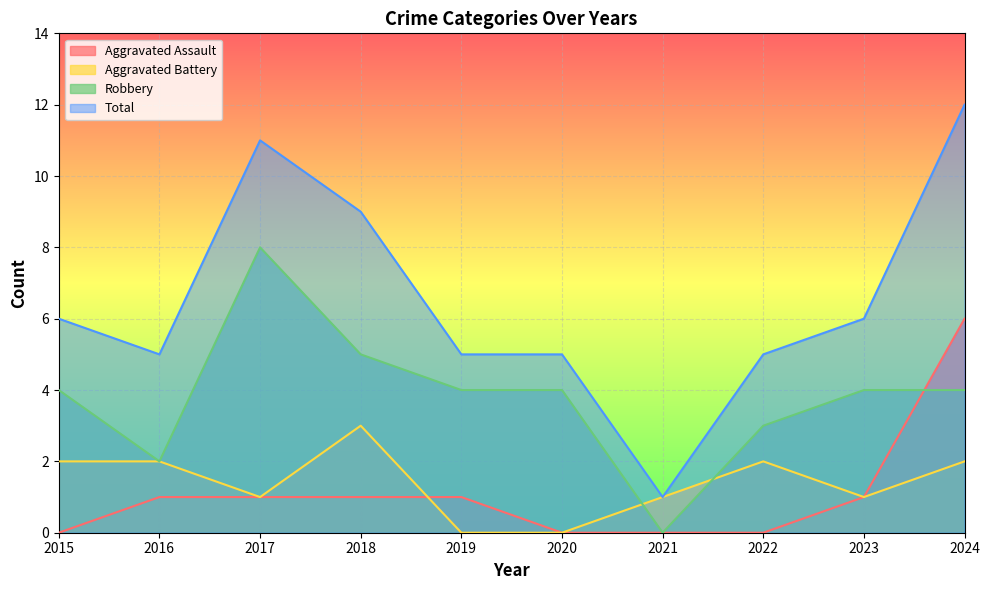

How many values in the Total series exceed 6?

3